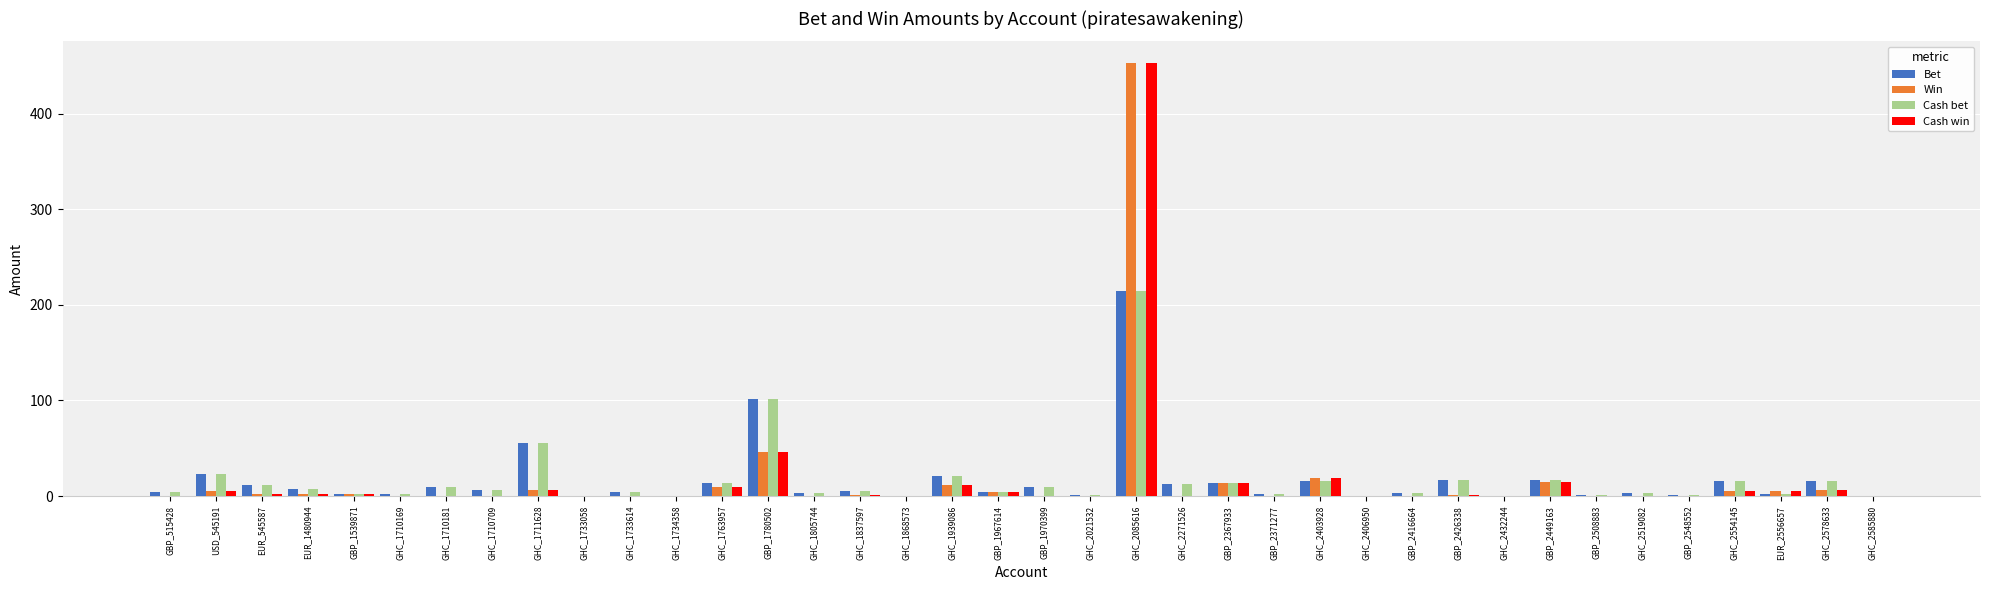

What is the sum of all Cash win values?

611.7